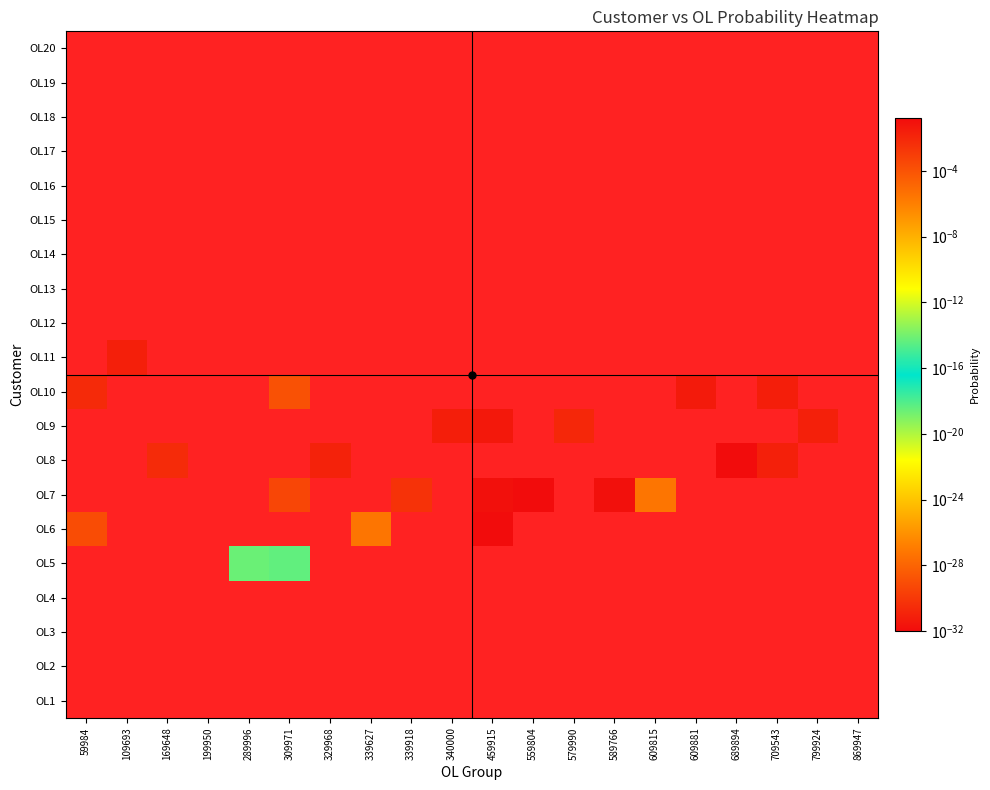

What is the total value across all series at 459915?

0.3